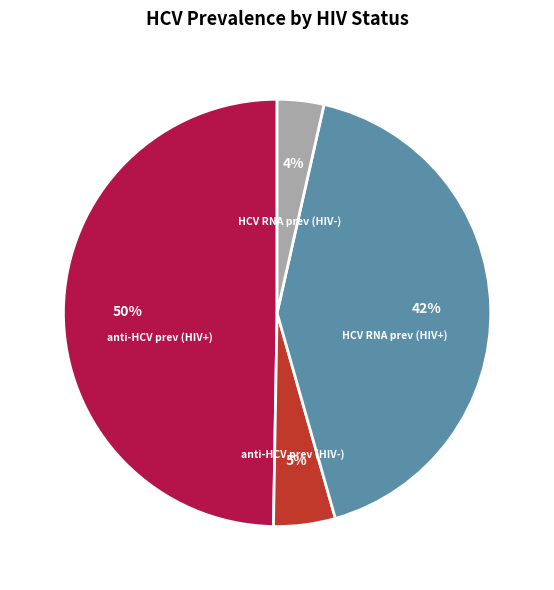

Do anti-HCV prev (HIV+) and HCV RNA prev (HIV-) together represent more than half of the pie?

Yes